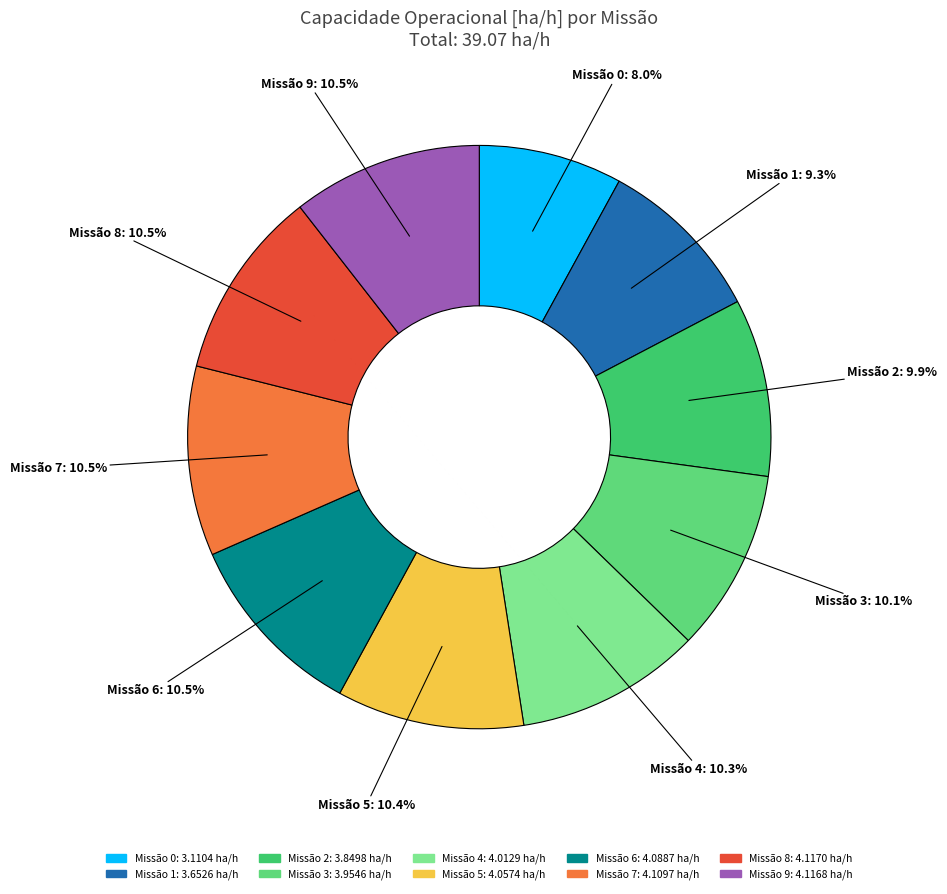

How many segments does this pie chart have?

10